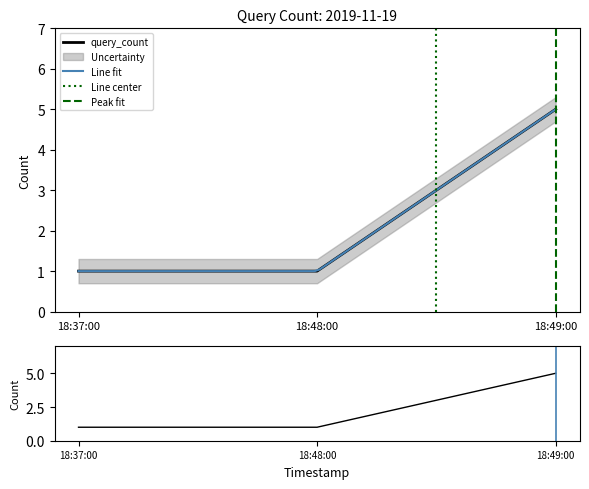

What is the average value?

2